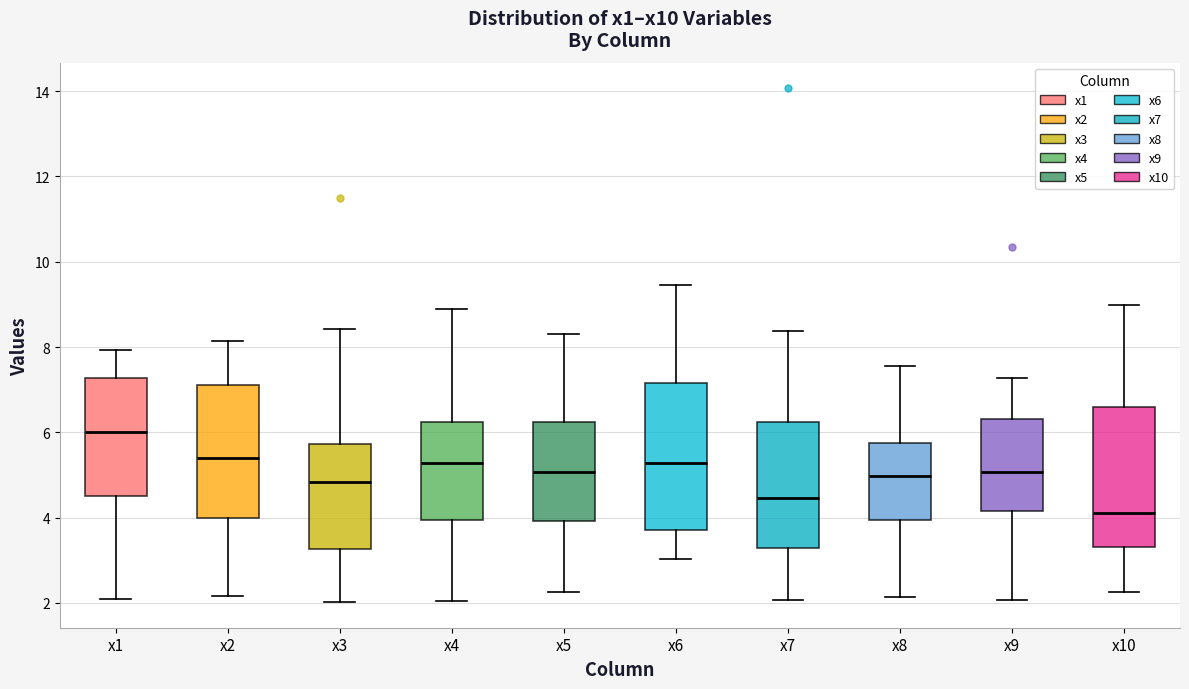

Reading left to right, transcribe this box plot: for each box, give where its median line is, the range the box spans, and where its two whiskers end, as read against the y-axis. The values are not printed on the chart, so give them approximately, as read against the axis.

x1: median 6.0, box 4.6 to 7.2, whiskers 2.0 to 8.0
x2: median 5.4, box 4.0 to 7.2, whiskers 2.2 to 8.2
x3: median 4.8, box 3.2 to 5.8, whiskers 2.0 to 8.4
x4: median 5.2, box 4.0 to 6.2, whiskers 2.0 to 8.8
x5: median 5.0, box 4.0 to 6.2, whiskers 2.2 to 8.4
x6: median 5.2, box 3.8 to 7.2, whiskers 3.0 to 9.4
x7: median 4.4, box 3.2 to 6.2, whiskers 2.0 to 8.4
x8: median 5.0, box 4.0 to 5.8, whiskers 2.2 to 7.6
x9: median 5.0, box 4.2 to 6.4, whiskers 2.0 to 7.2
x10: median 4.2, box 3.4 to 6.6, whiskers 2.2 to 9.0